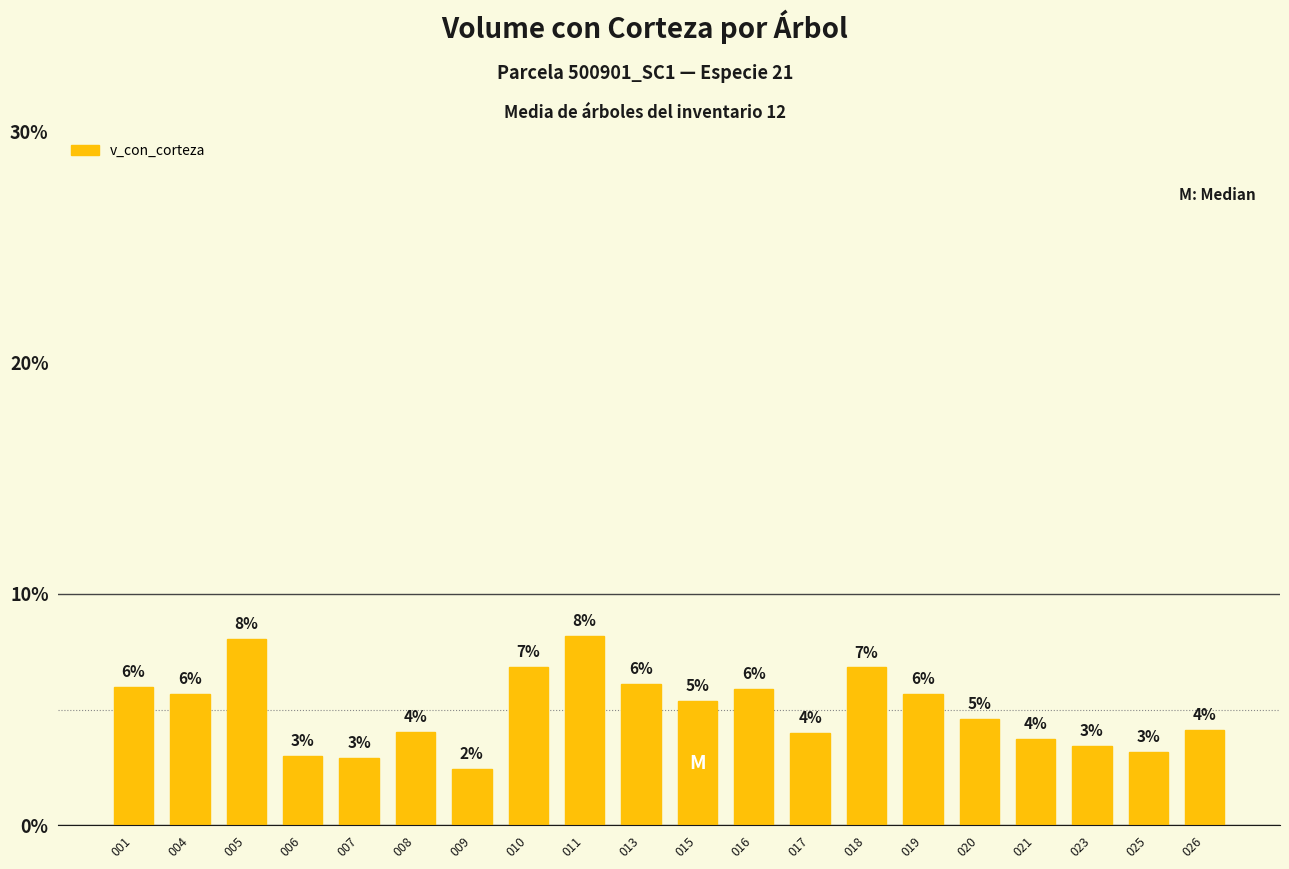

The chart shows a value of 7.9 at 015. True or false?

False